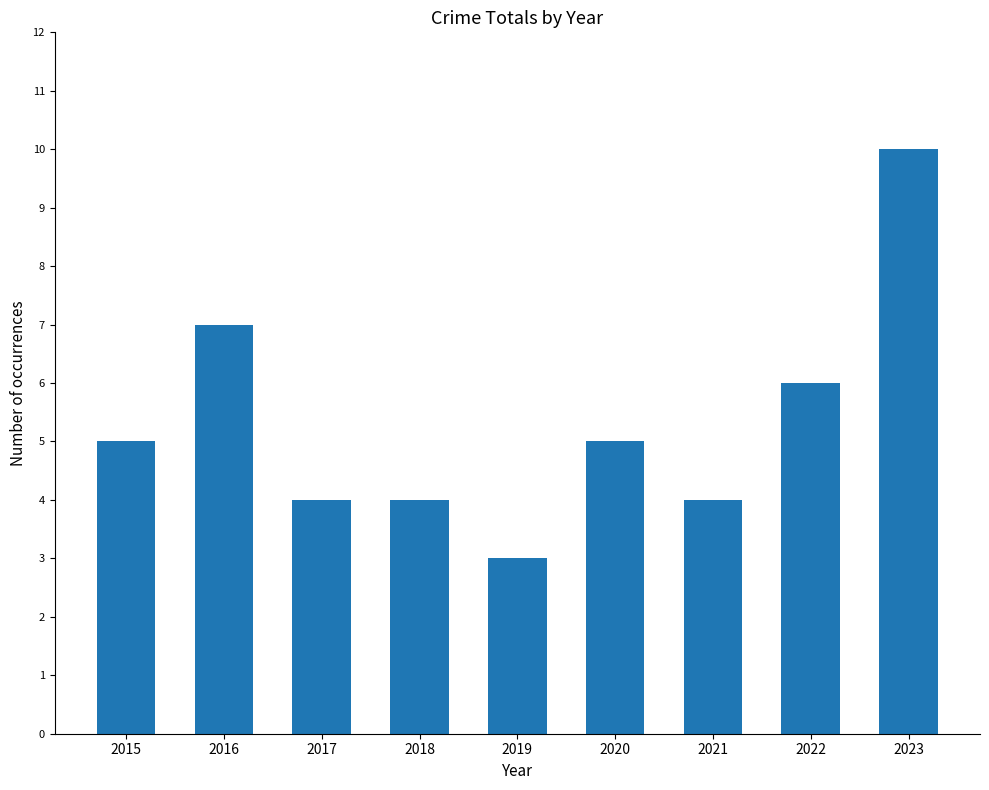

What is the change in value from 2016 to 2023?

+3